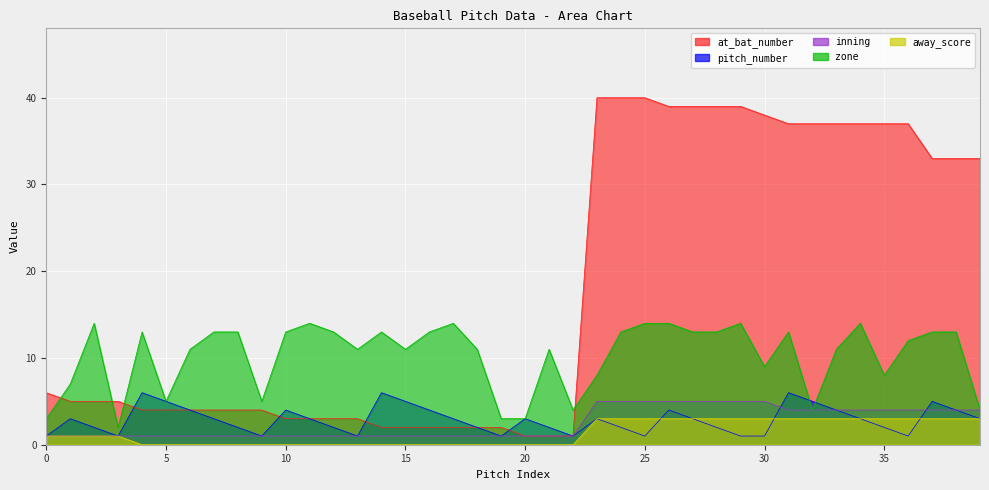

Where does the pitch_number series first go above 3?

4